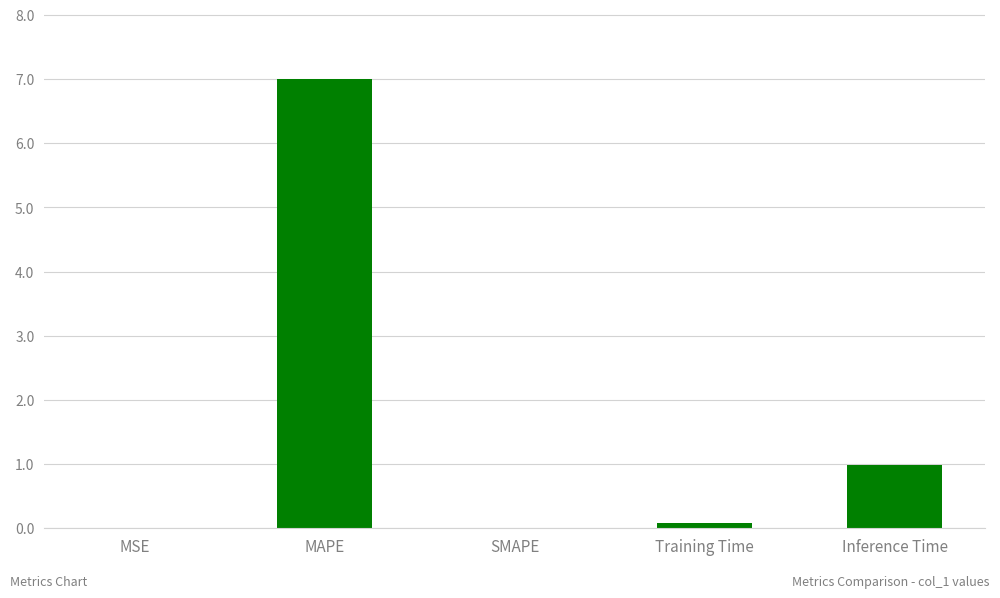

What is the change in value from MAPE to SMAPE?

-7.0